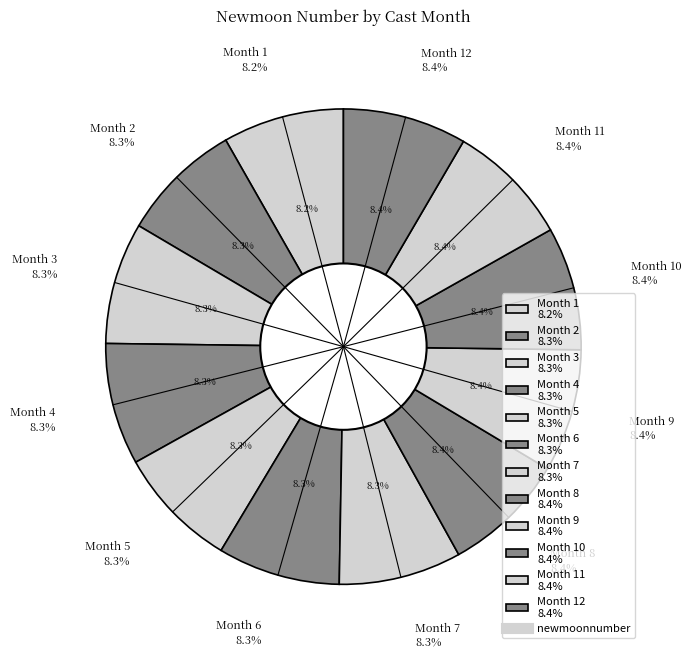

How many slices are in this pie chart?

12